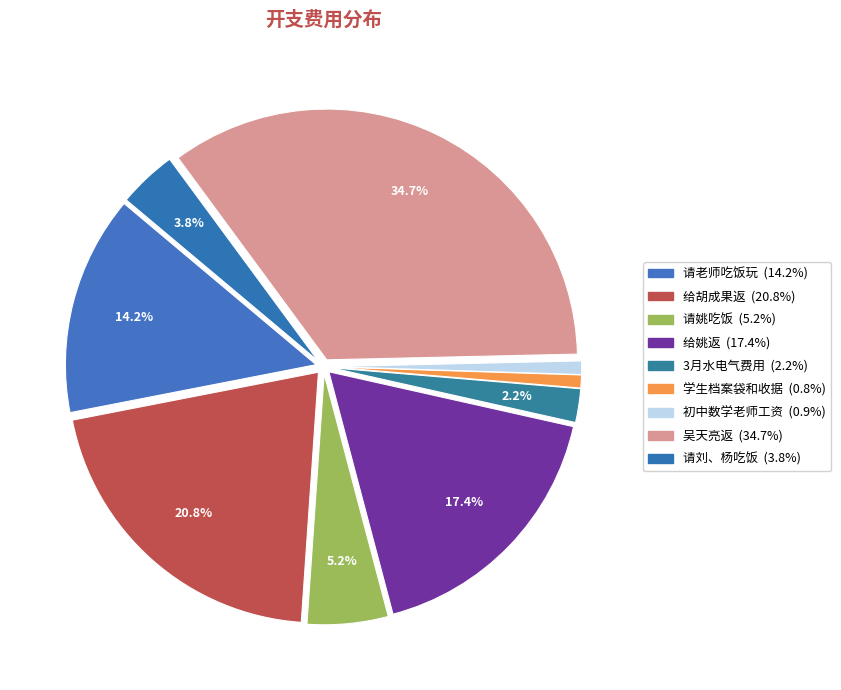

To the nearest percent, what percentage of the pie is 给胡成果返?

21%